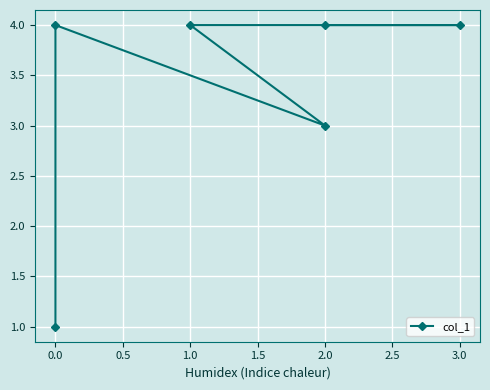

Is this an area chart (filled region under the line)?

No